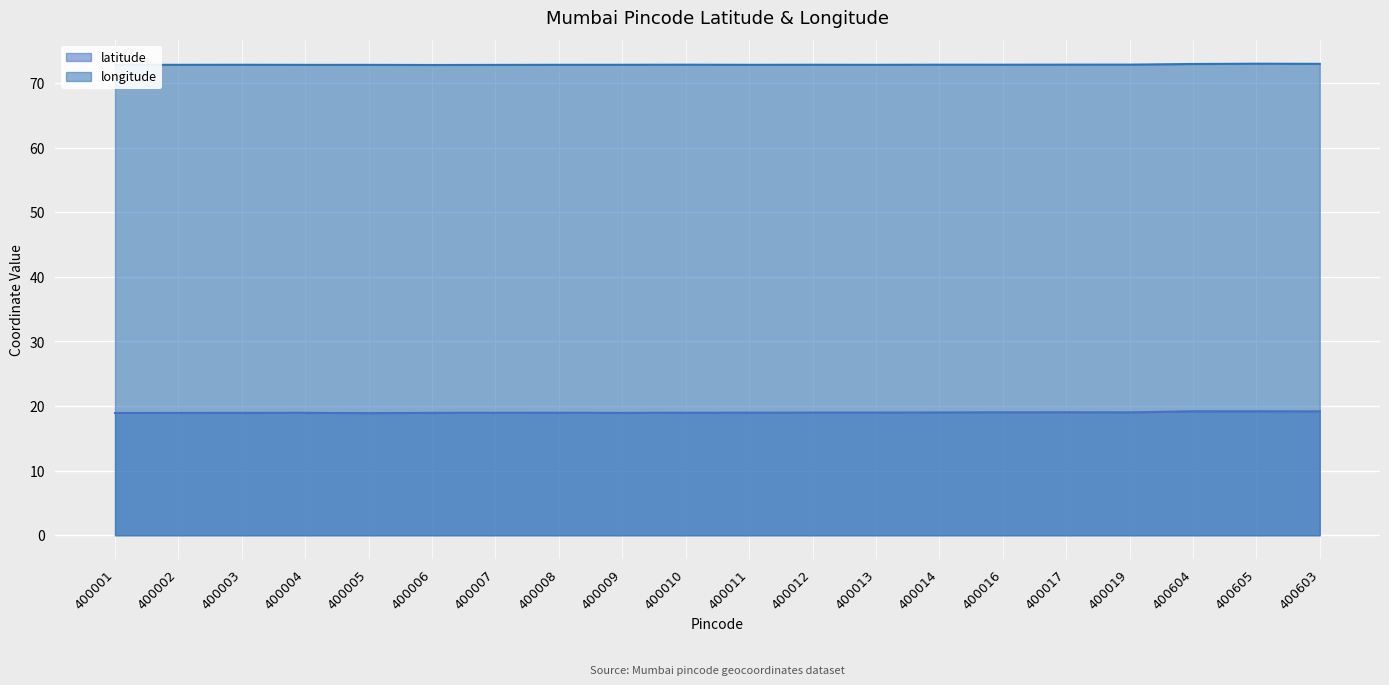

Which series has the widest spread of values?

latitude